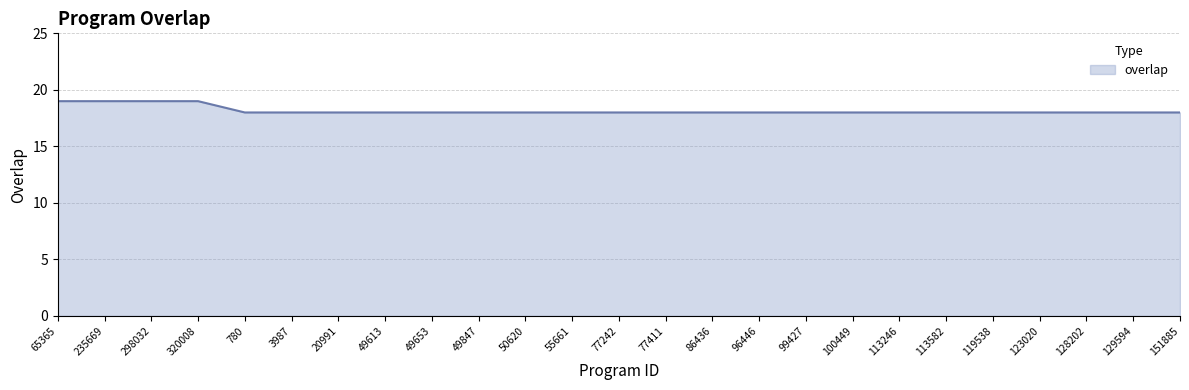

What is the average value?

18